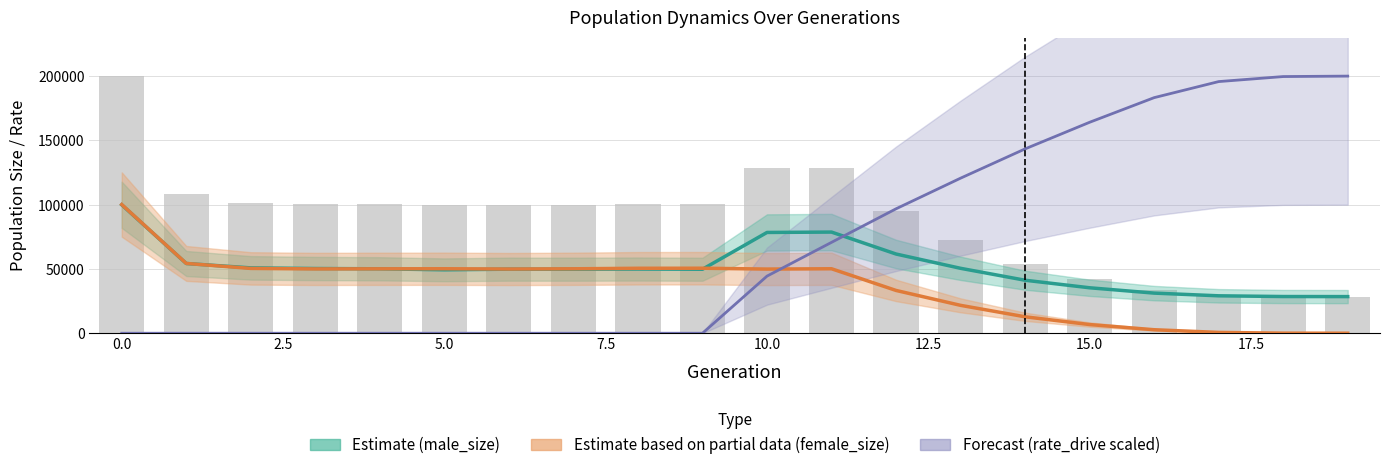

What is the lowest value of the size series?

28499.0